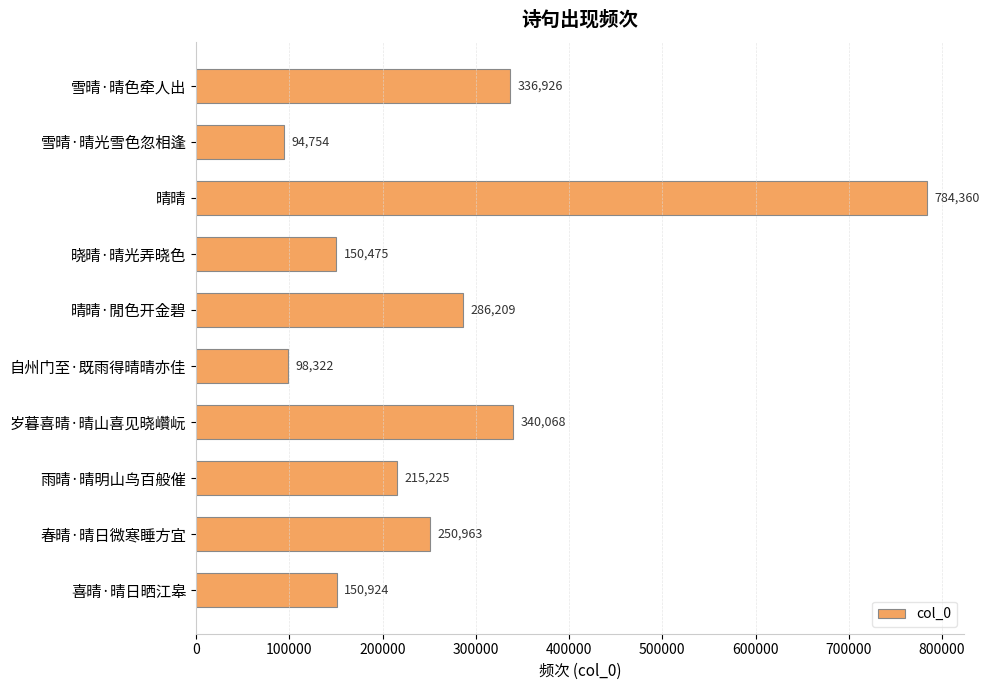

The chart shows a value of 488978 at 雪晴·晴色牵人出. True or false?

False